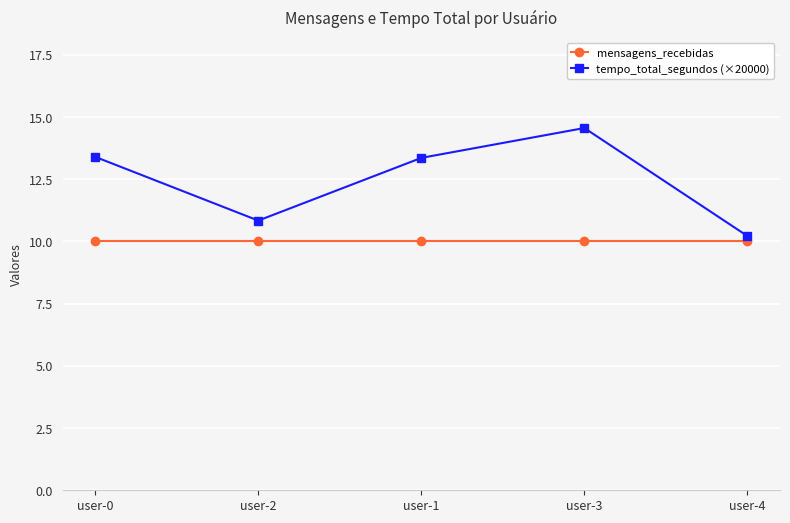

What is the difference between the tempo_total_segundos (×20000) values at user-4 and user-1?

3.1